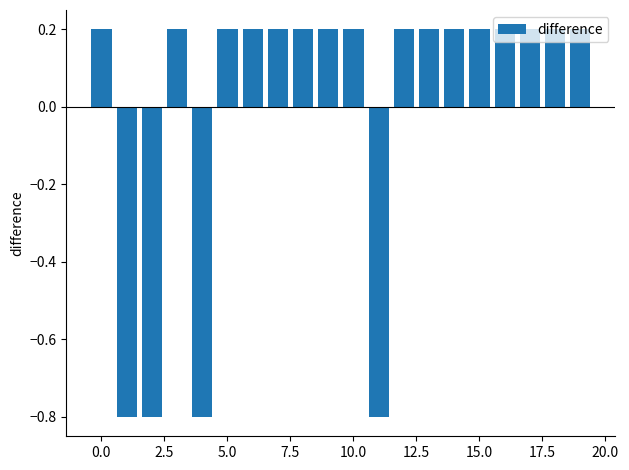

How many data points are less than 0?

4